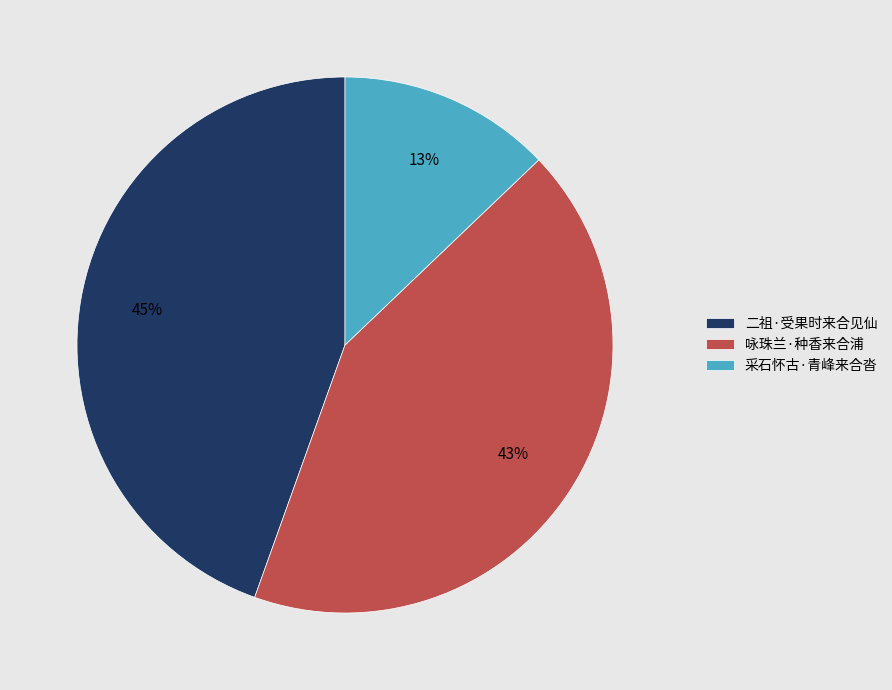

To the nearest percent, what portion does 咏珠兰·种香来合浦 represent?

43%